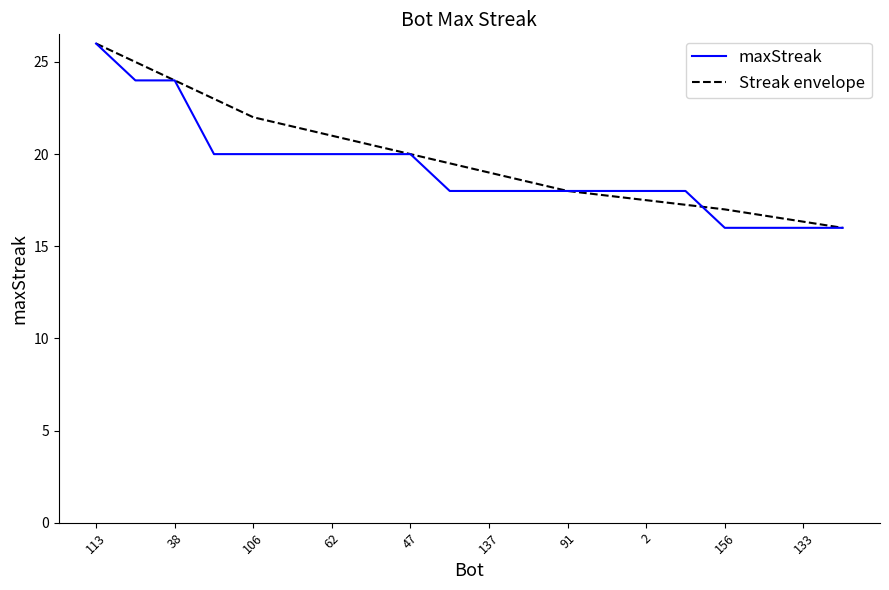

What is the maximum value shown in the chart?

26.0